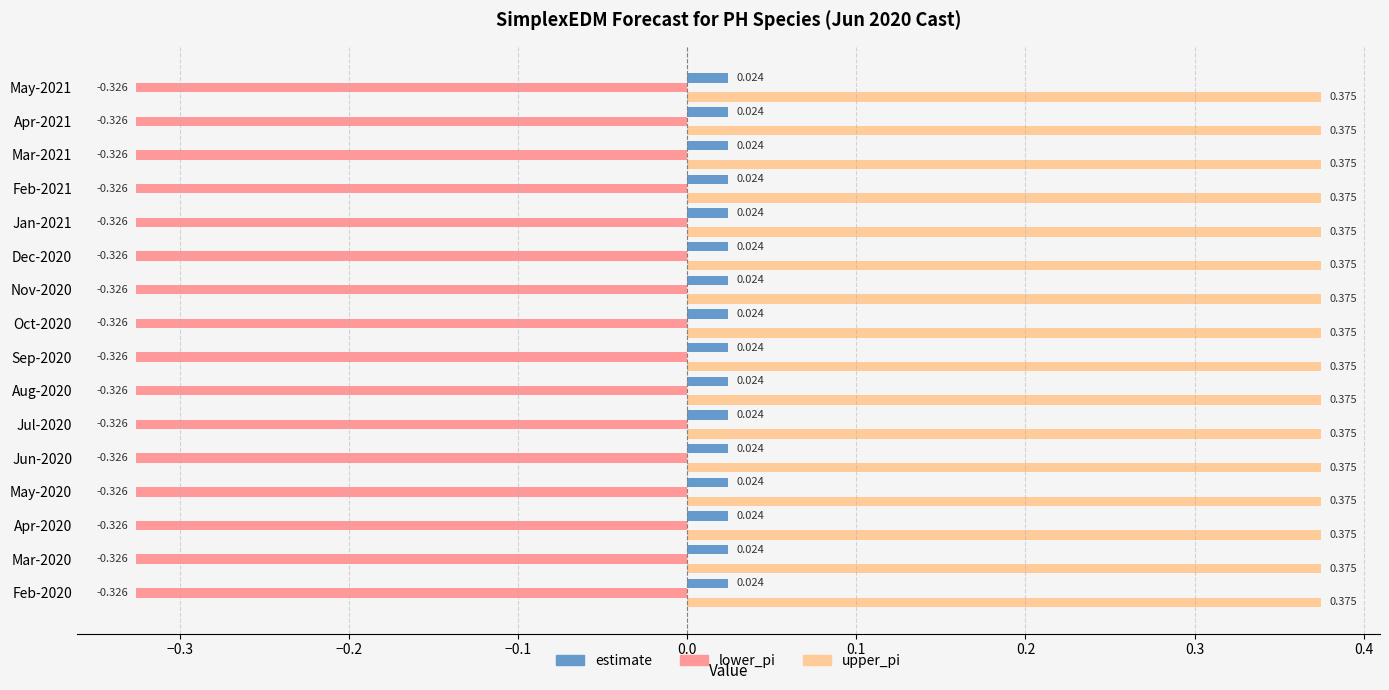

Rank the series by their average value, from highest to lowest.

upper_pi, estimate, lower_pi